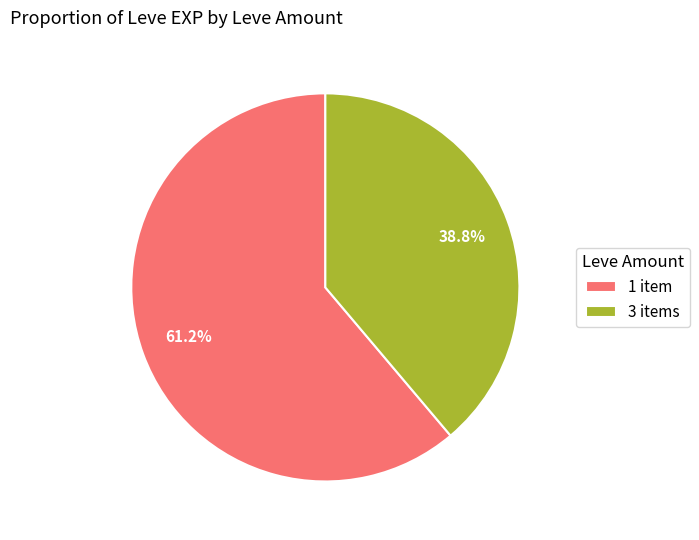

What is the majority slice?

1 item